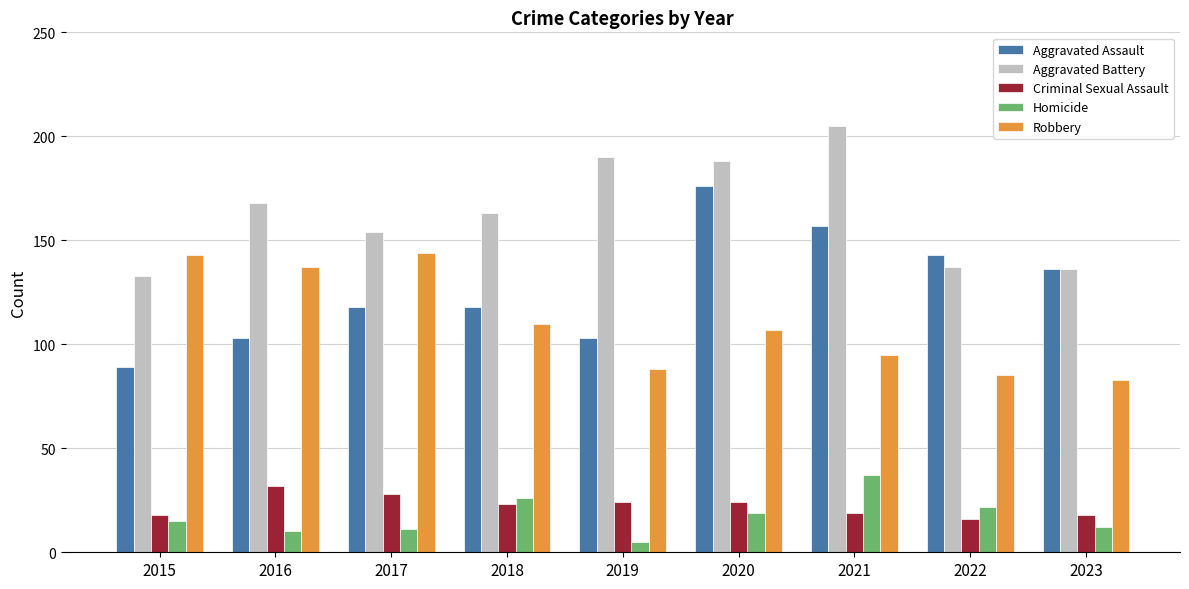

List the series in order of their peak value, highest first.

Aggravated Battery, Aggravated Assault, Robbery, Homicide, Criminal Sexual Assault